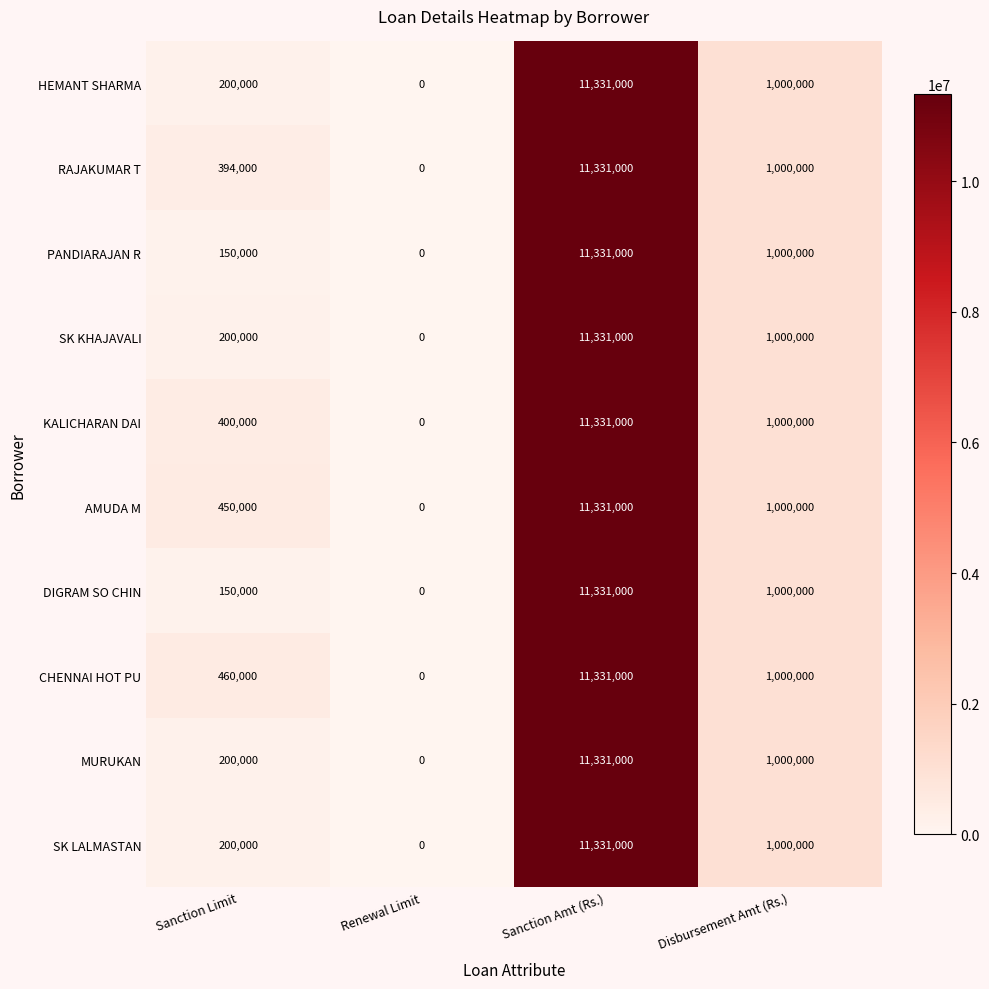

At which label does SK KHAJAVALI reach its minimum?

Renewal Limit